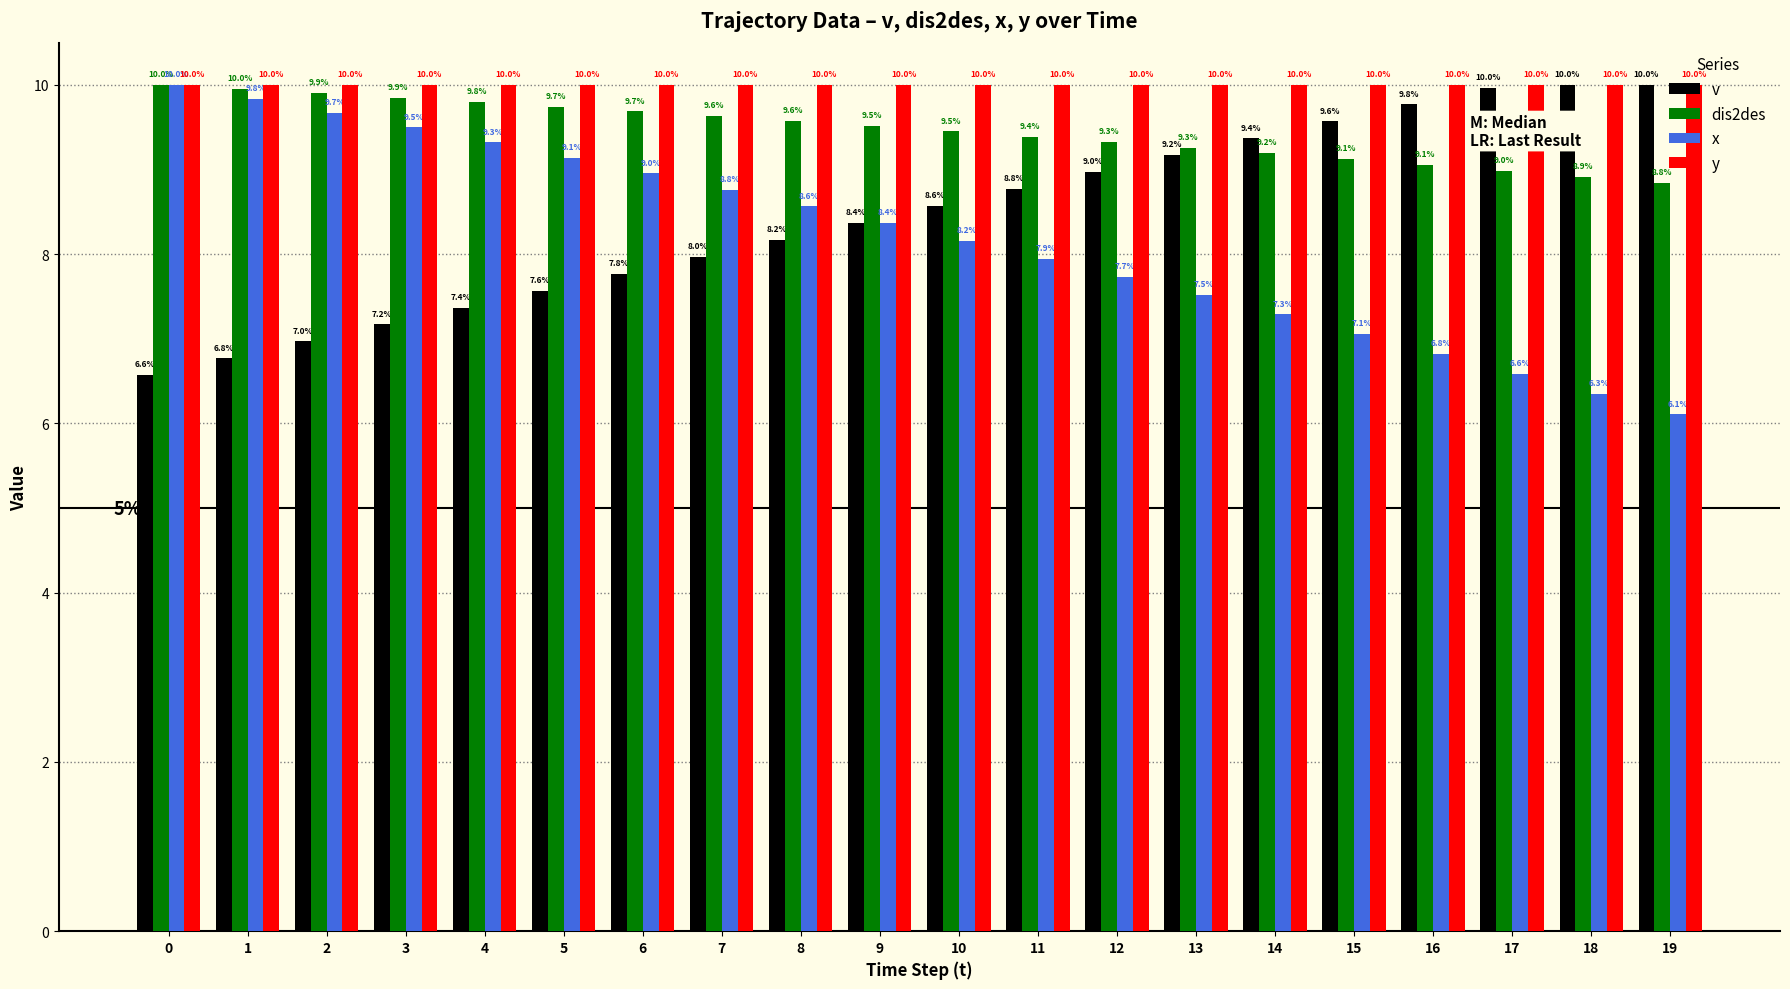

Where is v nearest to the value 8?

7